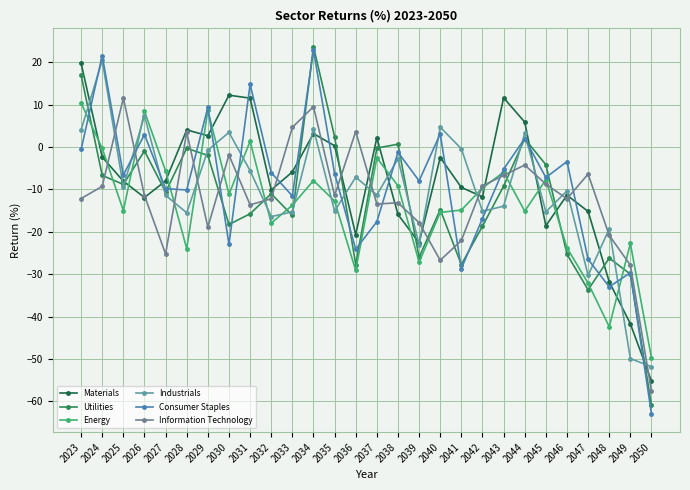

Where is Utilities nearest to the value -18?

2030